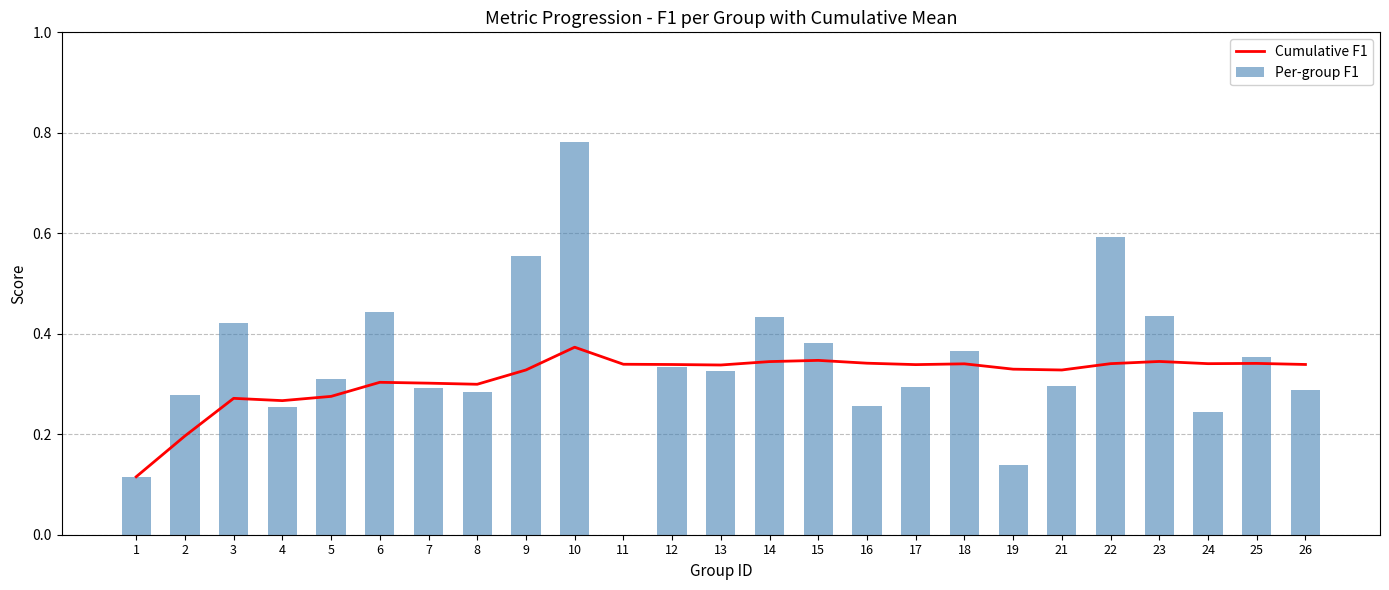

At how many categories does at least one series exceed 0?

25